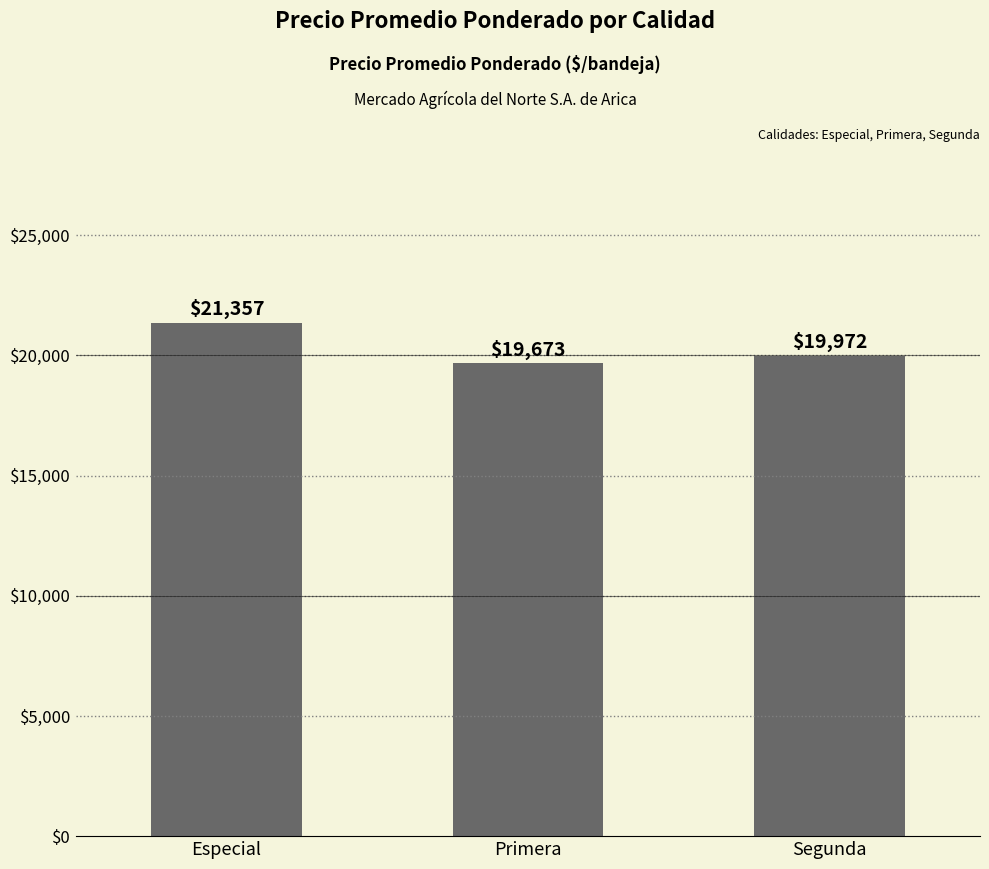

What is the approximate value at Segunda, to the nearest 10?

19970